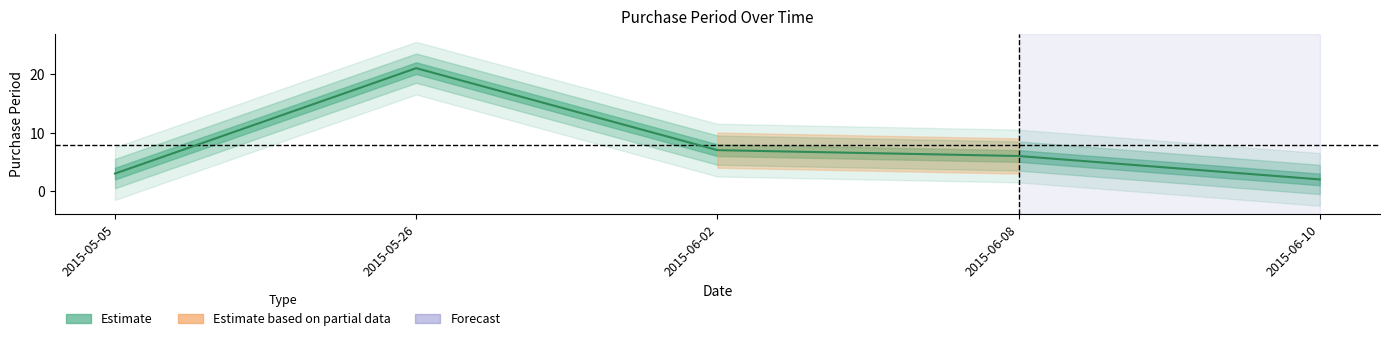

Does the chart have visible grid lines?

No